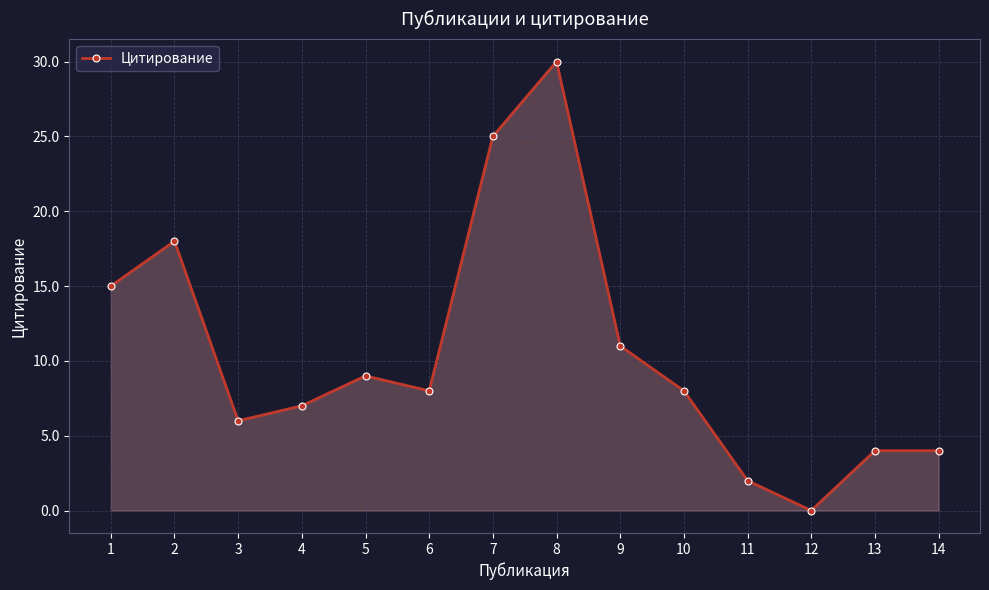

What is the change in value from 5 to 13?

-5